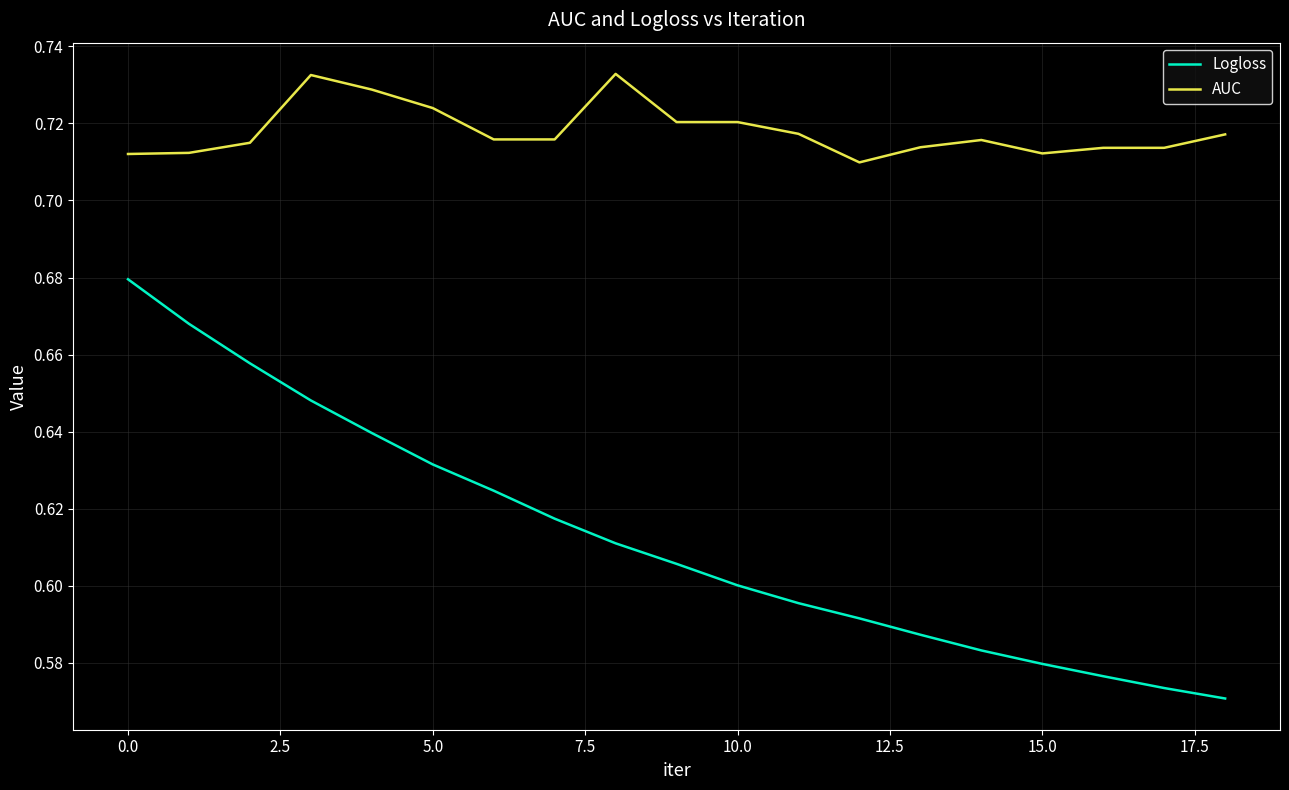

True or false: AUC and Logloss cross at least once.

False